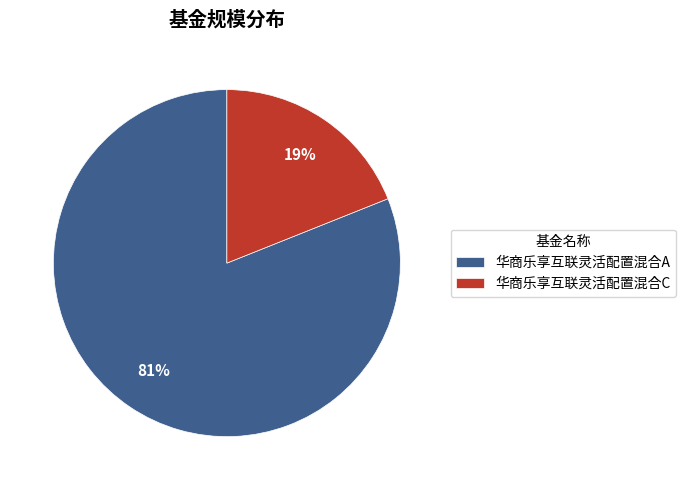

How many segments does this pie chart have?

2